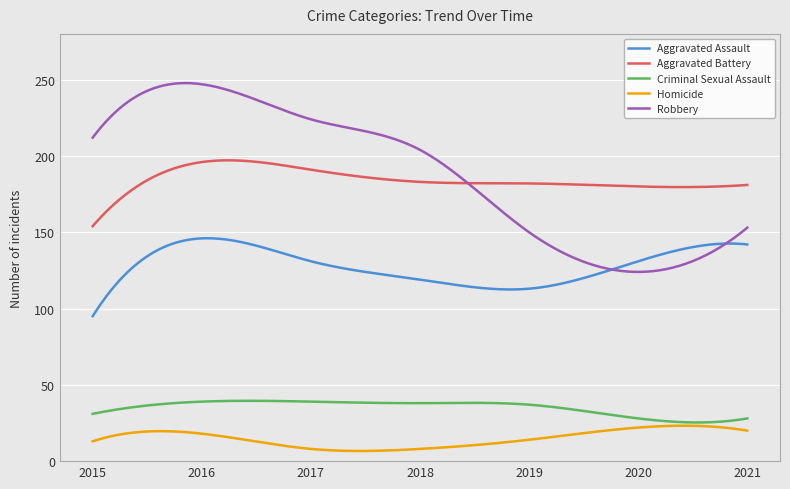

True or false: Homicide and Robbery intersect in this chart.

False